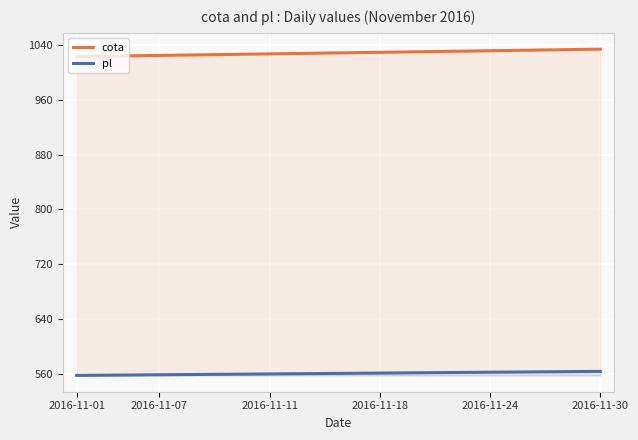

What is the maximum value for cota?

1034.1